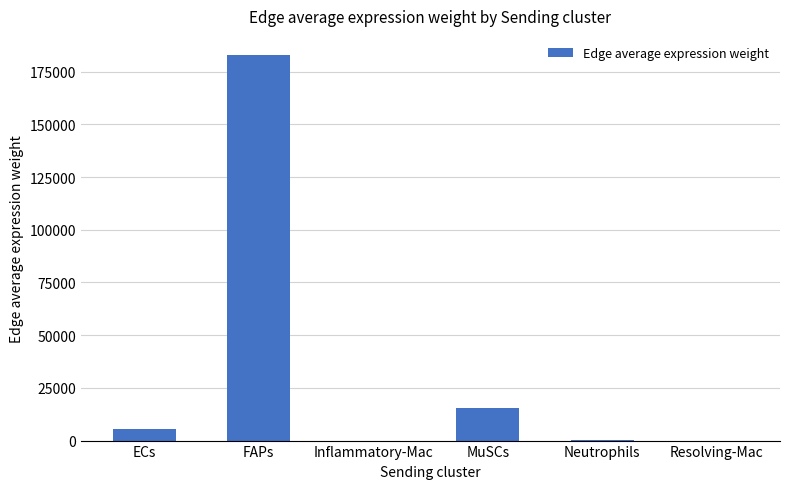

The chart shows a value of 15566.4 at MuSCs. True or false?

True